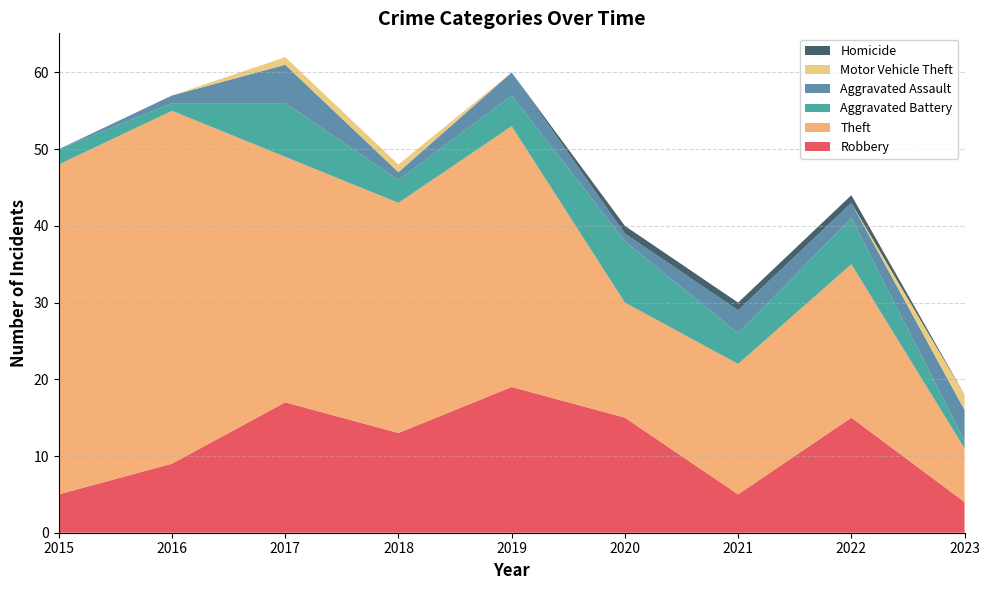

Reading left to right, what are all the values shown in this chart?

Robbery: 2015=5	2016=9	2017=17	2018=13	2019=19	2020=15	2021=5	2022=15	2023=4
Theft: 2015=43	2016=46	2017=32	2018=30	2019=34	2020=15	2021=17	2022=20	2023=7
Aggravated Battery: 2015=2	2016=1	2017=7	2018=3	2019=4	2020=8	2021=4	2022=6	2023=1
Aggravated Assault: 2015=0	2016=1	2017=5	2018=1	2019=3	2020=1	2021=3	2022=2	2023=4
Motor Vehicle Theft: 2015=0	2016=0	2017=1	2018=1	2019=0	2020=0	2021=0	2022=0	2023=2
Homicide: 2015=0	2016=0	2017=0	2018=0	2019=0	2020=1	2021=1	2022=1	2023=0